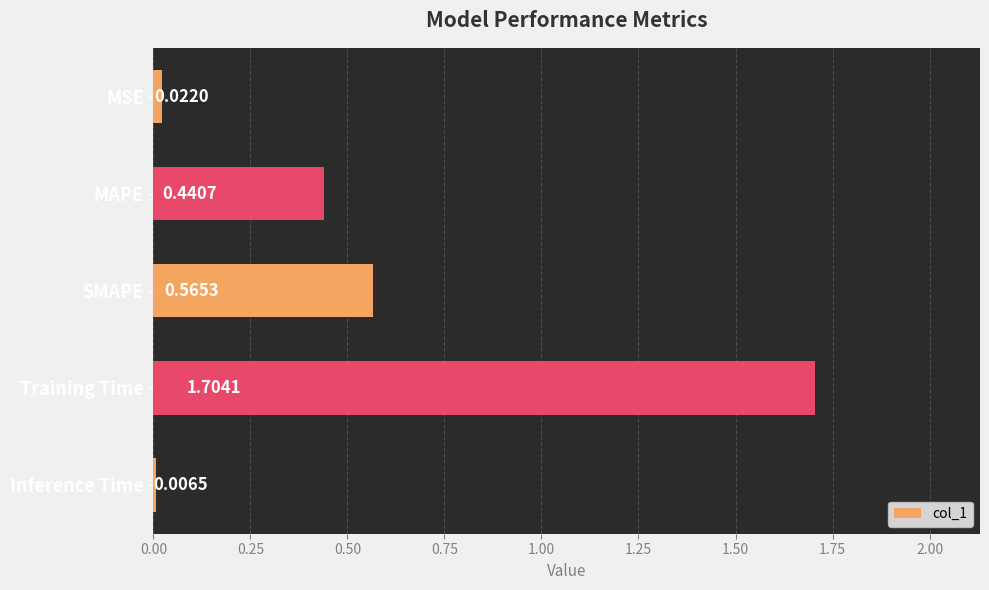

Which has a higher value, MSE or Inference Time?

MSE